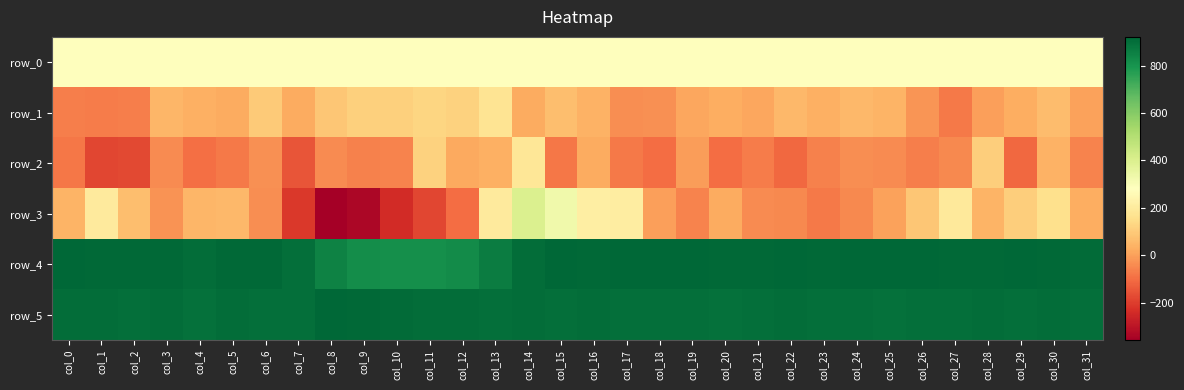

Reading left to right, what are all the values shown in this chart?

row_0: col_0=281.4	col_1=281.5	col_2=281.5	col_3=281.6	col_4=281.6	col_5=281.7	col_6=281.7	col_7=281.8	col_8=281.8	col_9=281.8	col_10=281.9	col_11=281.9	col_12=282.0	col_13=282.0	col_14=282.1	col_15=282.1	col_16=282.2	col_17=282.2	col_18=282.3	col_19=282.3	col_20=282.4	col_21=282.4	col_22=282.4	col_23=282.5	col_24=282.5	col_25=282.6	col_26=282.6	col_27=282.7	col_28=282.7	col_29=282.8	col_30=282.8	col_31=282.8
row_1: col_0=-65.0	col_1=-72.0	col_2=-68.0	col_3=47.0	col_4=33.0	col_5=25.0	col_6=97.0	col_7=26.0	col_8=87.0	col_9=113.0	col_10=114.0	col_11=131.0	col_12=117.0	col_13=173.0	col_14=24.0	col_15=67.0	col_16=37.0	col_17=-38.0	col_18=-29.0	col_19=16.0	col_20=29.0	col_21=15.0	col_22=56.0	col_23=34.0	col_24=56.0	col_25=45.0	col_26=-19.0	col_27=-75.0	col_28=-3.0	col_29=27.0	col_30=66.0	col_31=6.0
row_2: col_0=-80.0	col_1=-183.0	col_2=-177.0	col_3=-39.0	col_4=-98.0	col_5=-77.0	col_6=-32.0	col_7=-153.0	col_8=-42.0	col_9=-59.0	col_10=-56.0	col_11=118.0	col_12=21.0	col_13=32.0	col_14=186.0	col_15=-80.0	col_16=24.0	col_17=-78.0	col_18=-102.0	col_19=-8.0	col_20=-100.0	col_21=-73.0	col_22=-111.0	col_23=-59.0	col_24=-35.0	col_25=-41.0	col_26=-65.0	col_27=-45.0	col_28=110.0	col_29=-109.0	col_30=40.0	col_31=-55.0
row_3: col_0=45.0	col_1=200.0	col_2=68.0	col_3=-26.0	col_4=50.0	col_5=56.0	col_6=-34.0	col_7=-212.0	col_8=-358.0	col_9=-338.0	col_10=-242.0	col_11=-180.0	col_12=-102.0	col_13=198.0	col_14=398.0	col_15=327.0	col_16=212.0	col_17=209.0	col_18=-3.0	col_19=-56.0	col_20=25.0	col_21=-41.0	col_22=-44.0	col_23=-78.0	col_24=-46.0	col_25=6.0	col_26=88.0	col_27=195.0	col_28=44.0	col_29=110.0	col_30=158.0	col_31=29.0
row_4: col_0=919.0	col_1=914.0	col_2=913.0	col_3=915.0	col_4=906.0	col_5=916.0	col_6=915.0	col_7=900.0	col_8=851.0	col_9=820.0	col_10=814.0	col_11=814.0	col_12=822.0	col_13=864.0	col_14=906.0	col_15=918.0	col_16=915.0	col_17=919.0	col_18=918.0	col_19=918.0	col_20=916.0	col_21=914.0	col_22=921.0	col_23=914.0	col_24=917.0	col_25=917.0	col_26=918.0	col_27=912.0	col_28=916.0	col_29=918.0	col_30=913.0	col_31=911.0
row_5: col_0=902.0	col_1=905.0	col_2=898.0	col_3=903.0	col_4=896.0	col_5=904.0	col_6=901.0	col_7=897.0	col_8=917.0	col_9=914.0	col_10=907.0	col_11=906.0	col_12=905.0	col_13=901.0	col_14=903.0	col_15=901.0	col_16=904.0	col_17=900.0	col_18=898.0	col_19=900.0	col_20=896.0	col_21=901.0	col_22=902.0	col_23=898.0	col_24=901.0	col_25=896.0	col_26=901.0	col_27=898.0	col_28=902.0	col_29=899.0	col_30=902.0	col_31=899.0